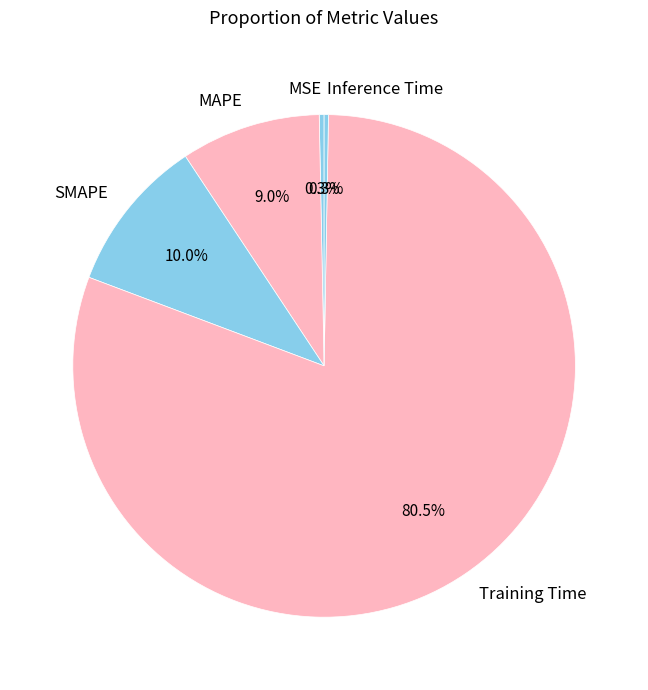

Is there any slice that represents more than half of the pie?

Yes